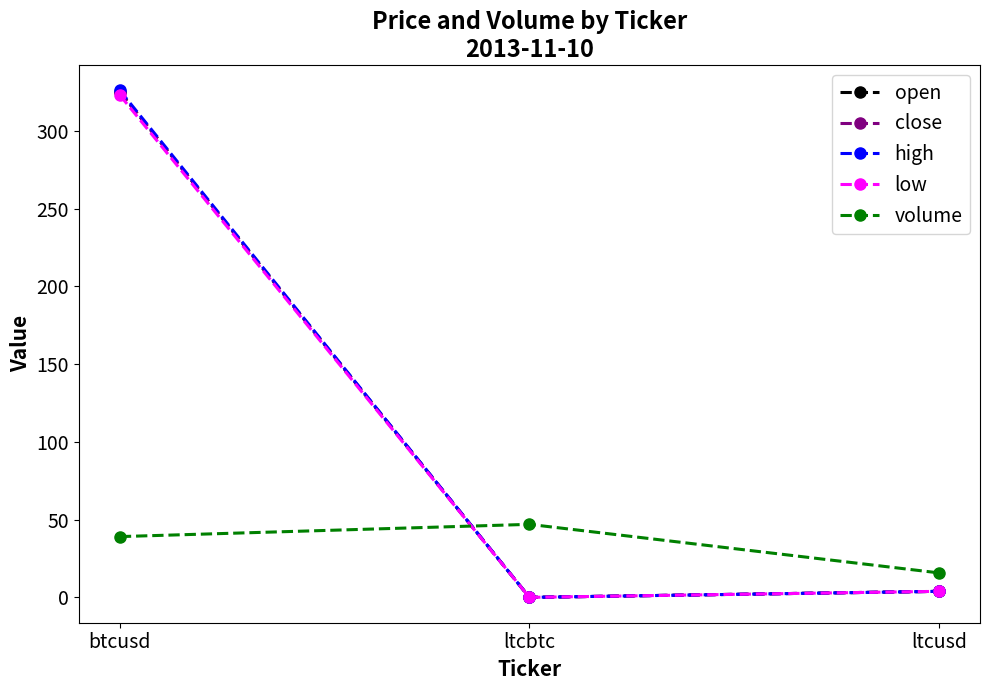

At which category is the sum across all series the highest?

btcusd